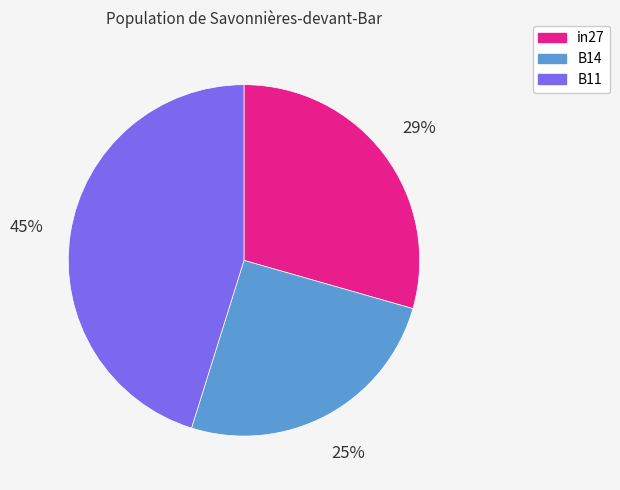

True or false: in27 accounts for 29% of the total.

True